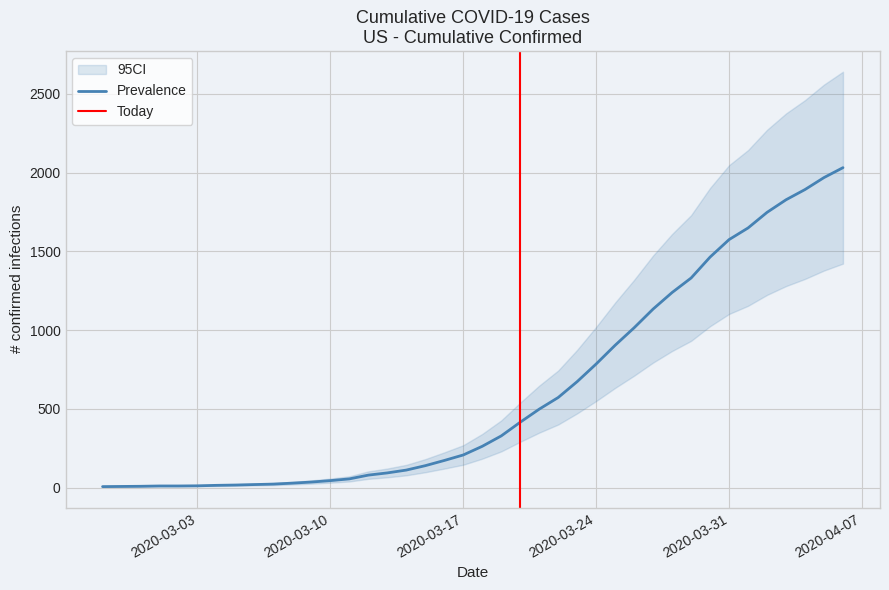

List the labels in order of value, largest first.

2020-04-06, 2020-04-05, 2020-04-04, 2020-04-03, 2020-04-02, 2020-04-01, 2020-03-31, 2020-03-30, 2020-03-29, 2020-03-28, 2020-03-27, 2020-03-26, 2020-03-25, 2020-03-24, 2020-03-23, 2020-03-22, 2020-03-21, 2020-03-20, 2020-03-19, 2020-03-18, 2020-03-17, 2020-03-16, 2020-03-15, 2020-03-14, 2020-03-13, 2020-03-12, 2020-03-11, 2020-03-10, 2020-03-09, 2020-03-08, 2020-03-07, 2020-03-06, 2020-03-05, 2020-03-04, 2020-03-03, 2020-03-01, 2020-03-02, 2020-02-29, 2020-02-28, 2020-02-27